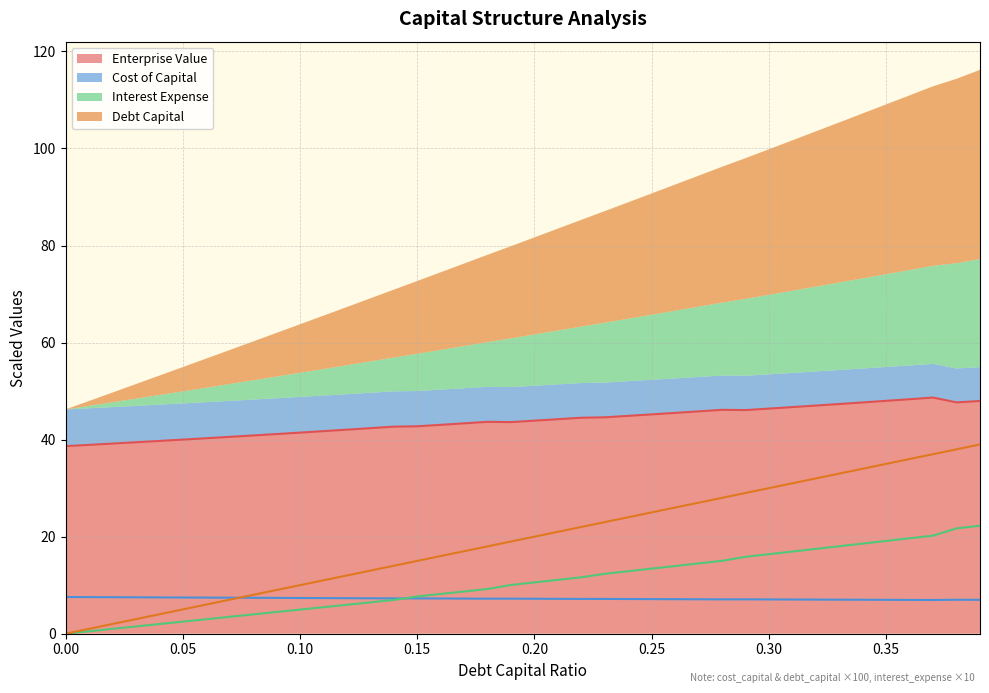

Rank the series at 0.12 from highest to lowest value.

enterprise_value, debt_capital, cost_capital, interest_expense